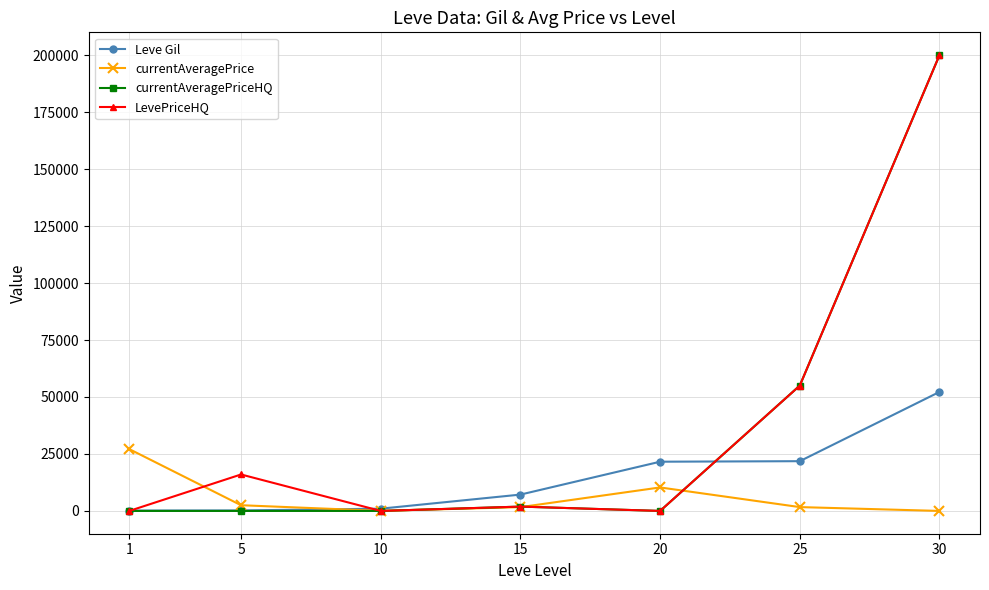

At which category does the chart reach its peak across all series?

30